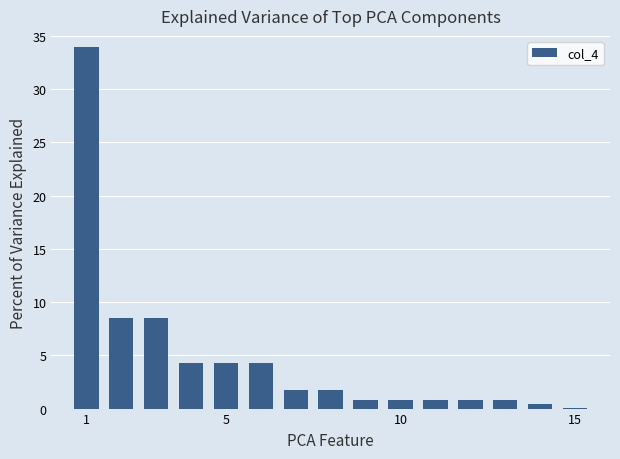

What is the sum of all values?

71.9